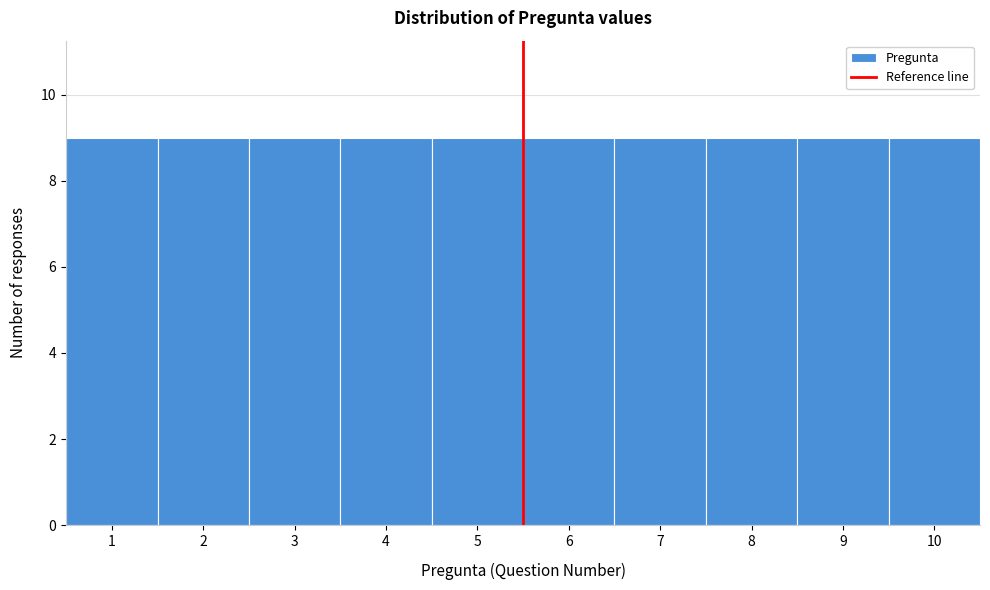

What is the height of the bar covering 2.5 to 3.5 on the x-axis? The values are not printed on the chart, so give them approximately, as read against the axis.

9